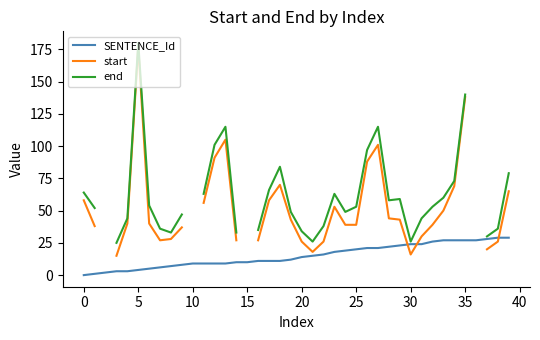

What is the highest value of the SENTENCE_Id series?

29